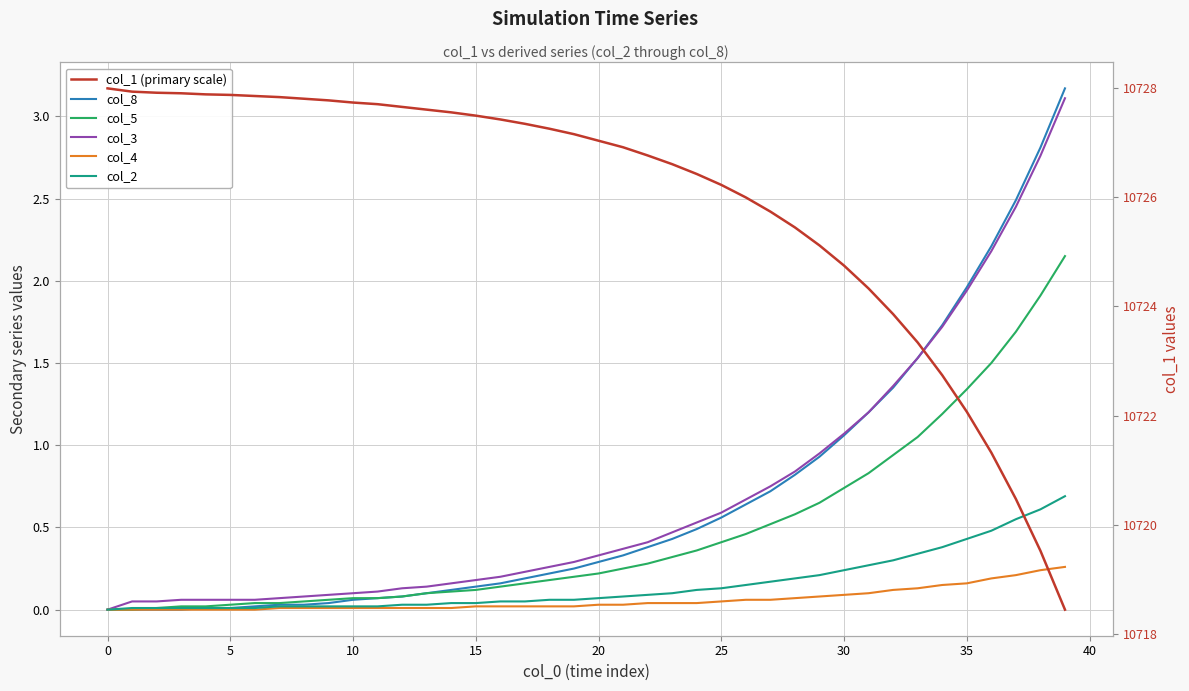

Rank the series at 21 from lowest to highest value.

col_4, col_2, col_5, col_8, col_3, col_1 (primary scale)